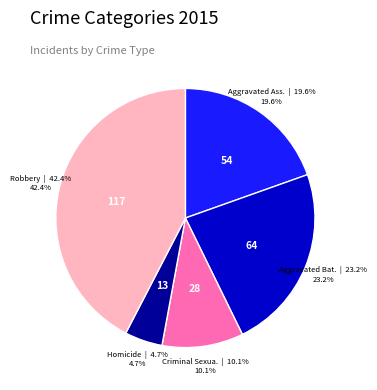

Is there any slice that represents more than half of the pie?

No